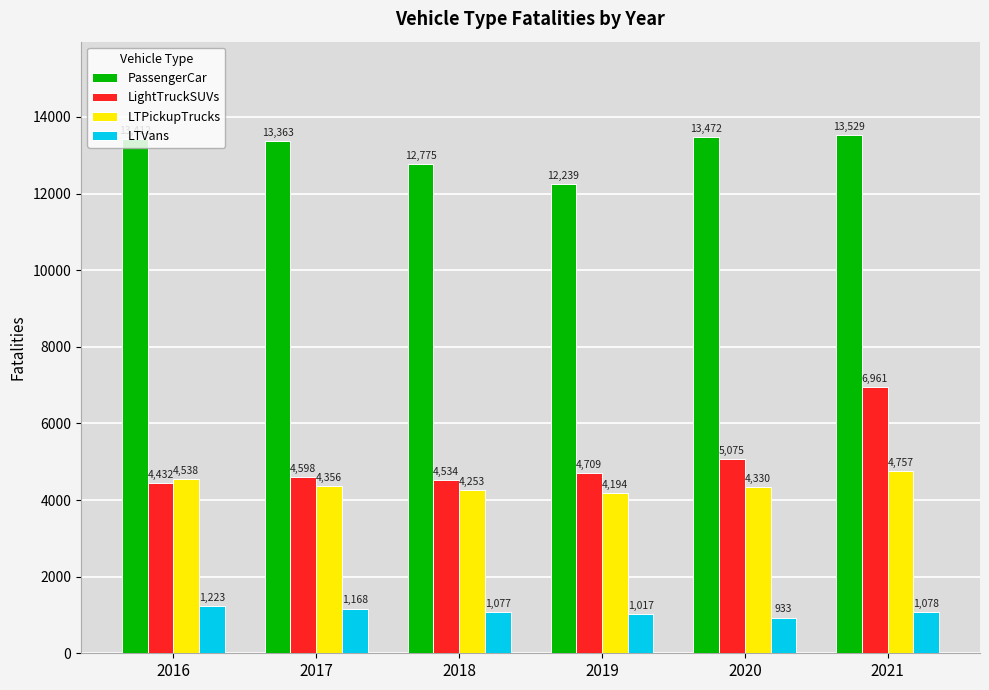

How many categories are shown in the chart?

6